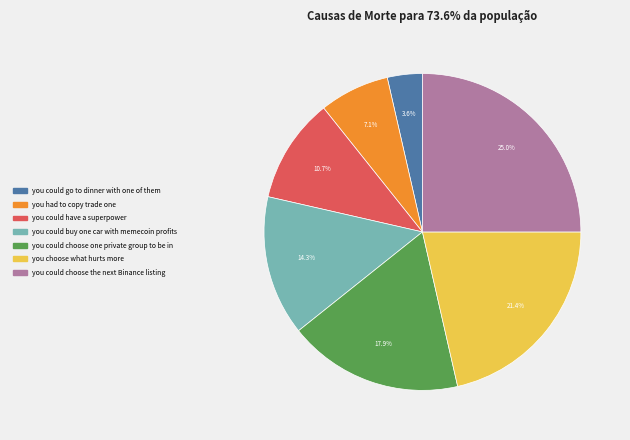

Combined, what portion of the pie is you had to copy trade one and you could choose one private group to be in?

25.0%